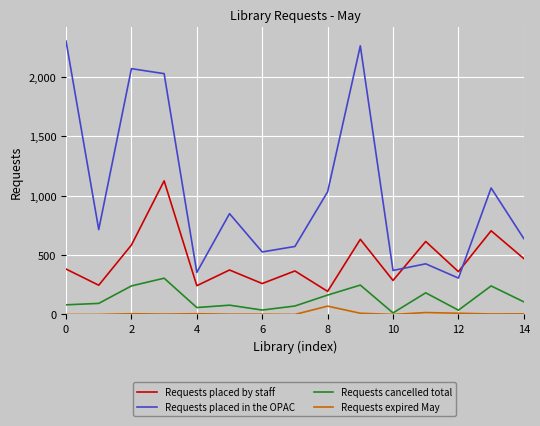

True or false: Requests placed in the OPAC and Requests cancelled total cross at least once.

False